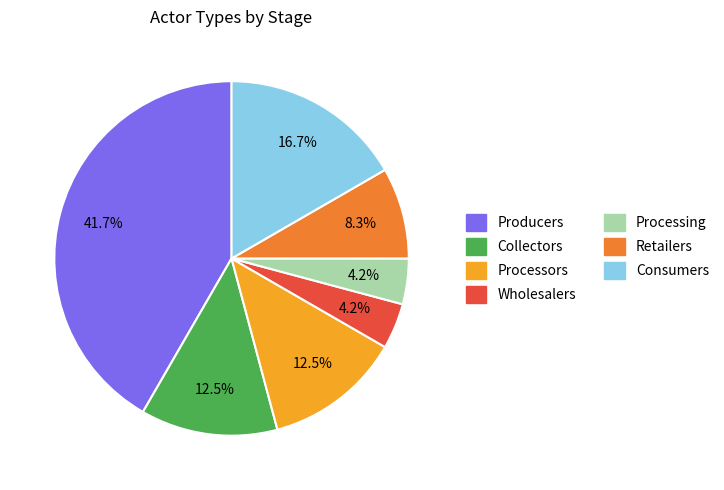

The Consumers slice represents 17% of the pie. True or false?

True